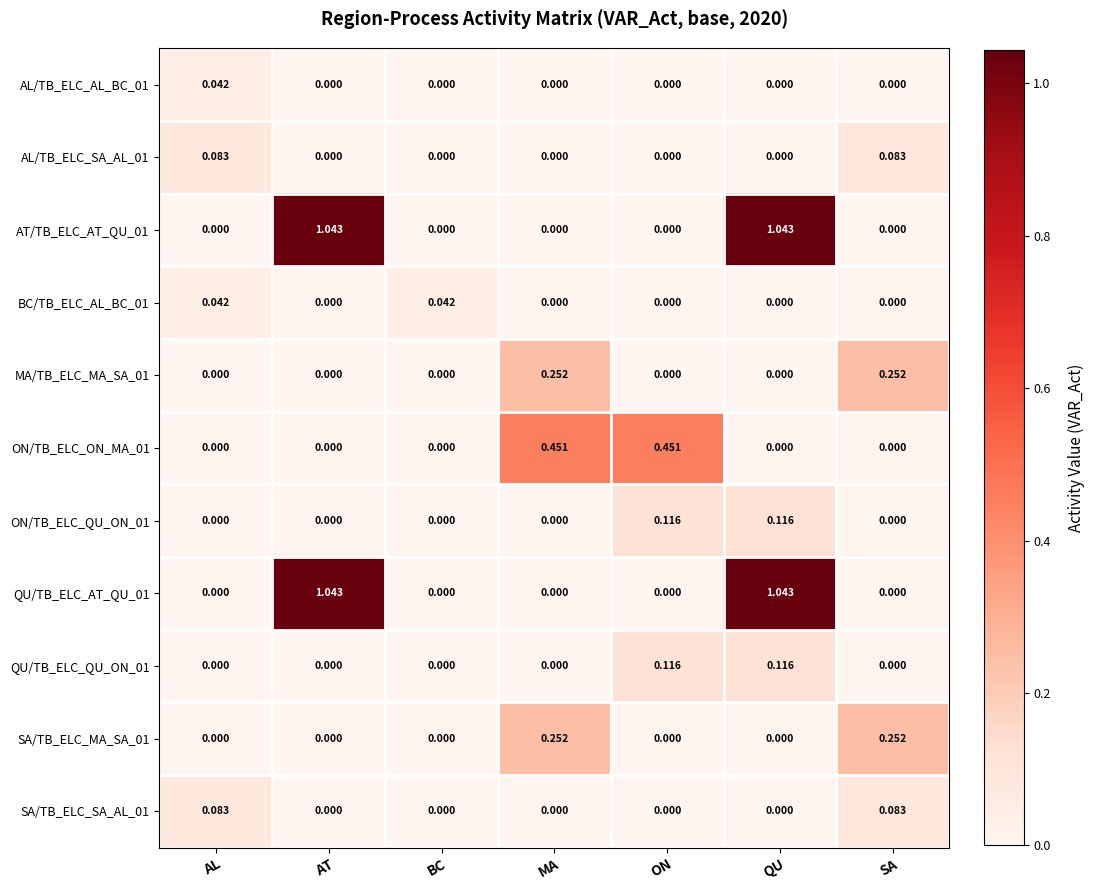

At which category is the sum across all series the highest?

QU